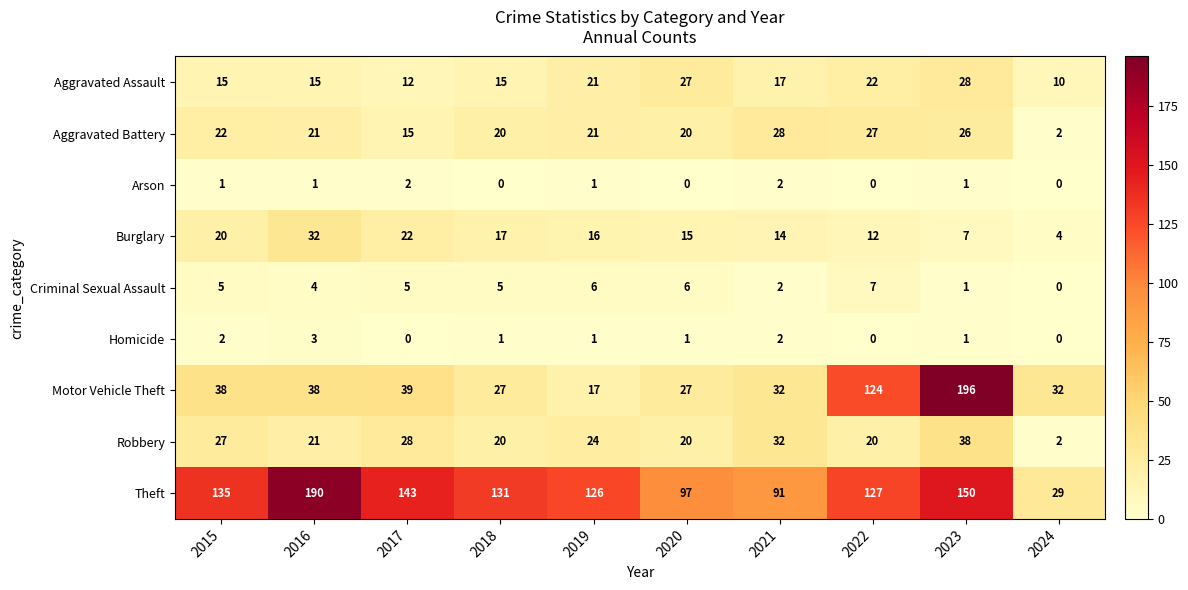

Is it true that Arson equals 0 at 2018?

True